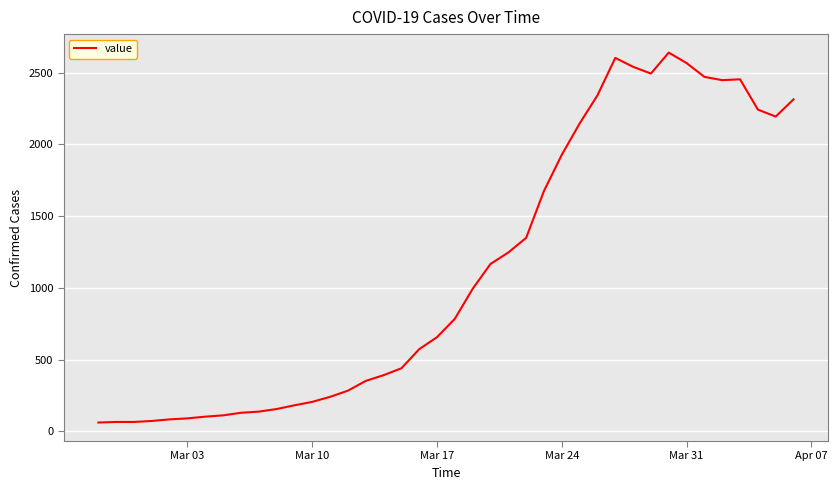

What is the smallest value displayed?

61